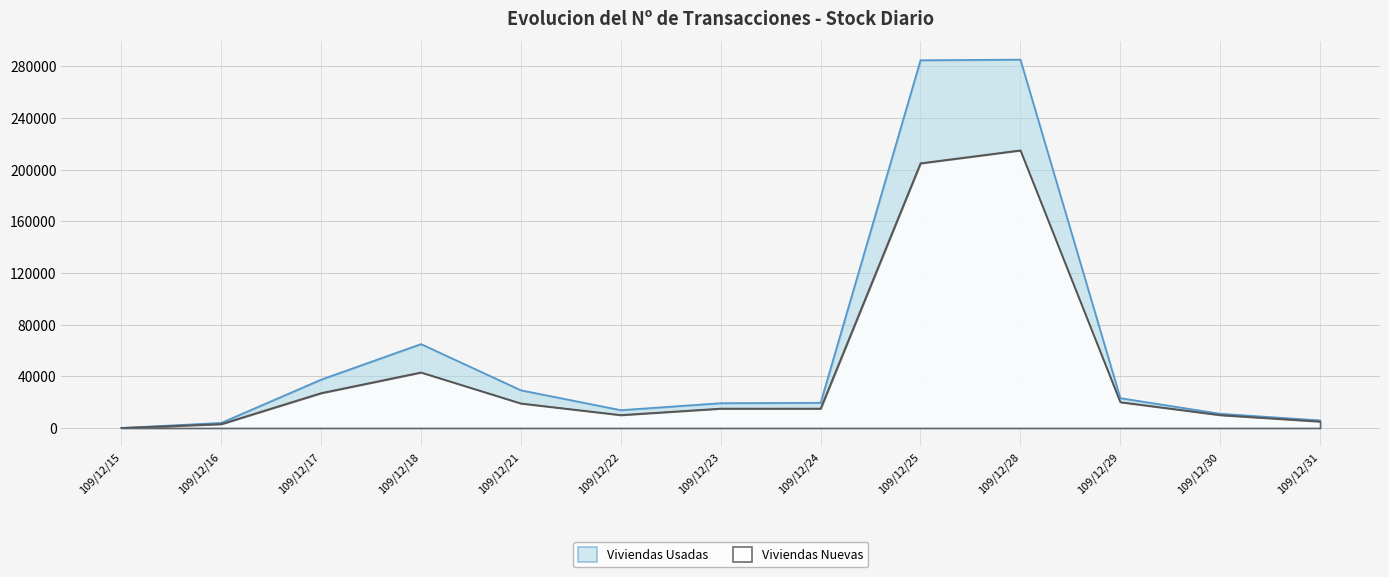

What is the highest value of the Viviendas Usadas series?

285300